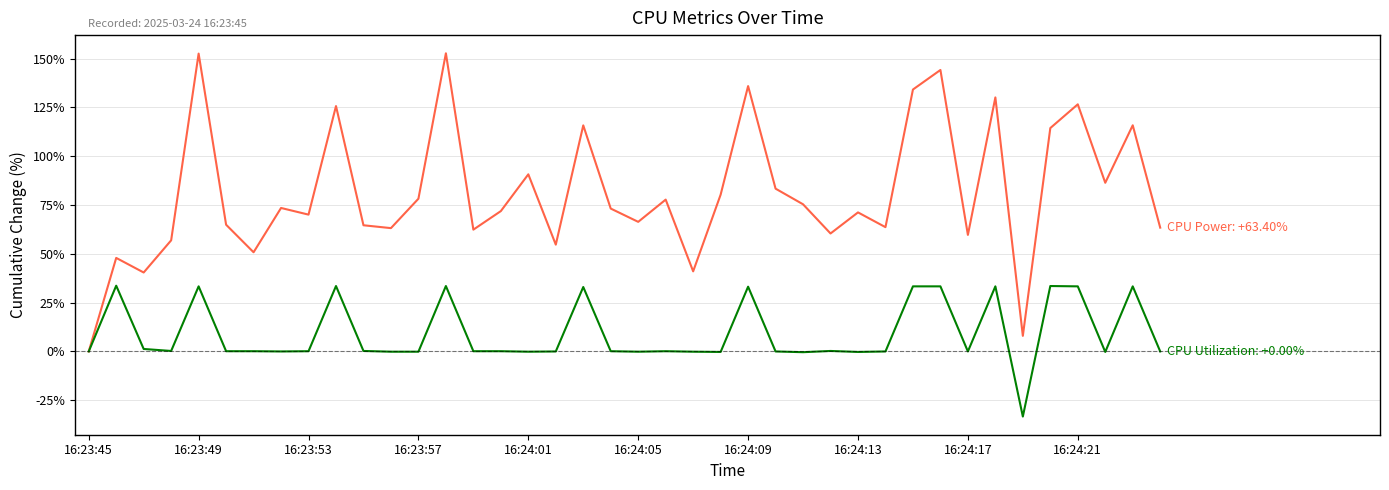

What is the smallest value displayed?

-33.3